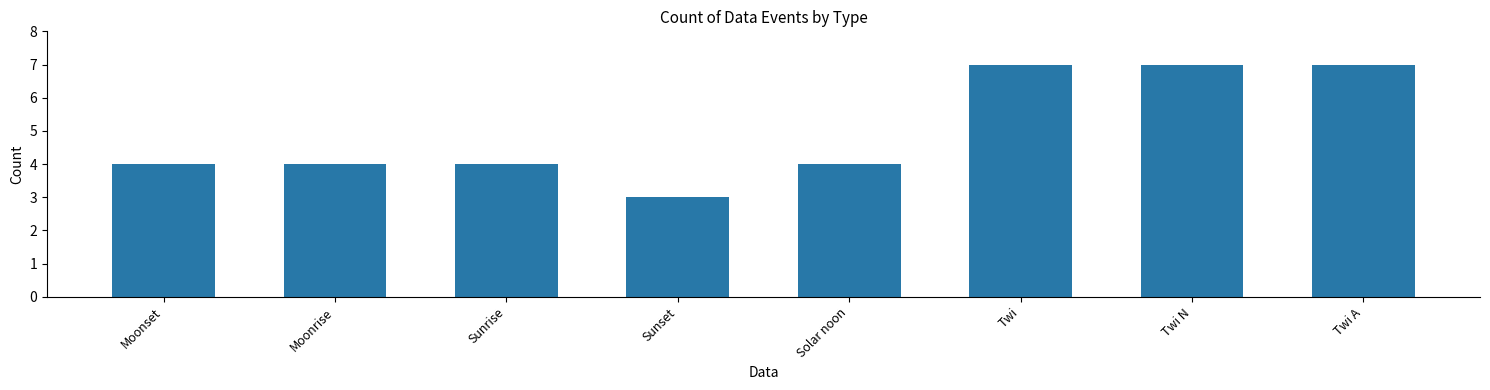

How many categories are shown in the chart?

8